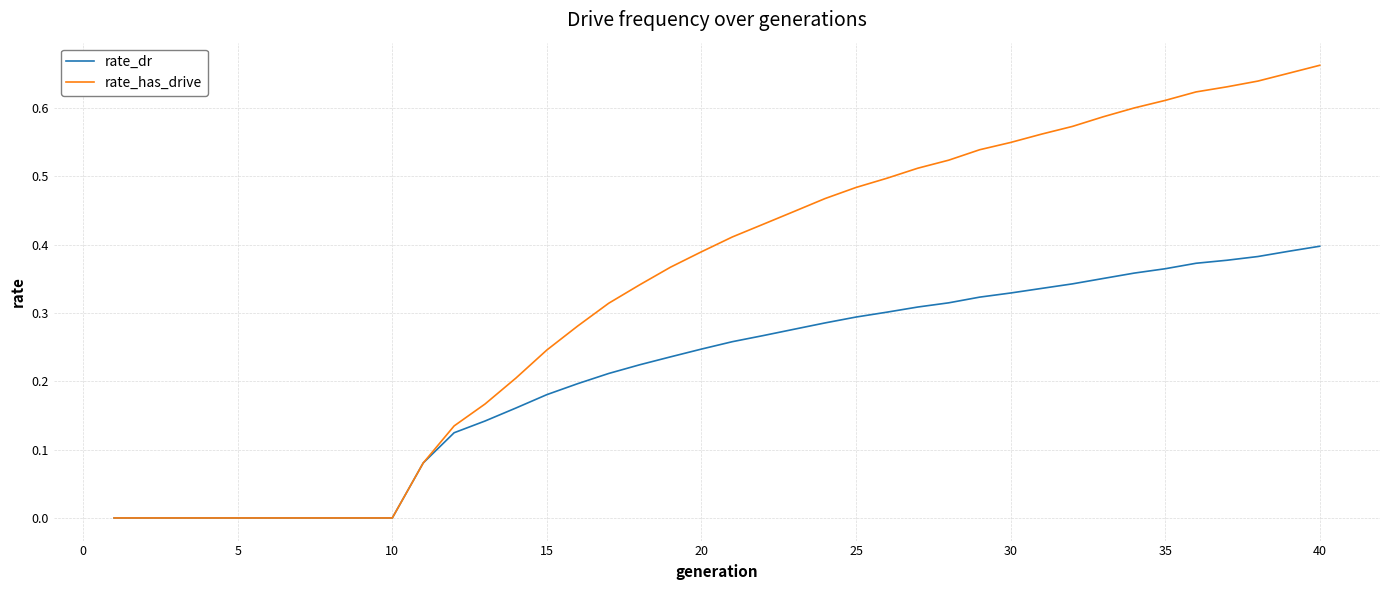

Rank the series by their maximum value, from lowest to highest.

rate_dr, rate_has_drive